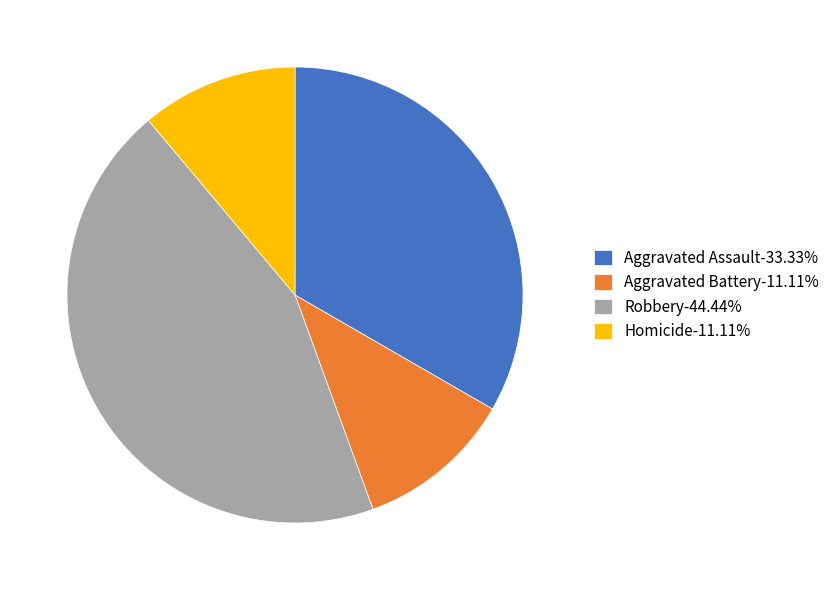

Do Aggravated Battery-11.11% and Aggravated Assault-33.33% together represent more than half of the pie?

No